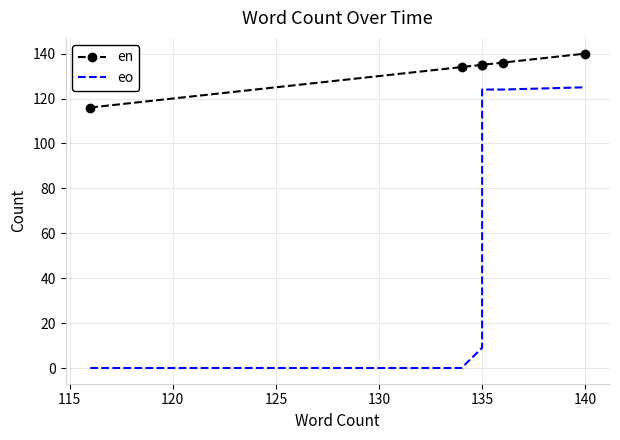

True or false: eo and en intersect in this chart.

False